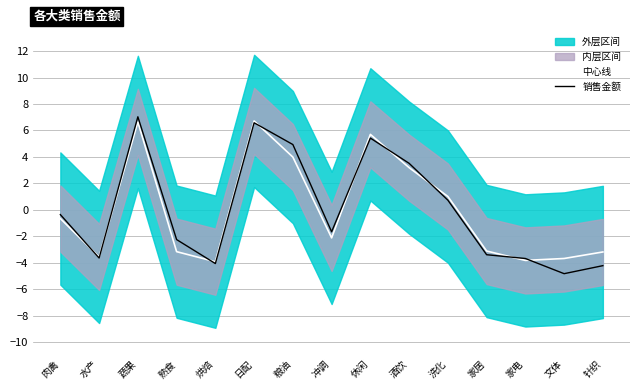

Which series has the widest spread of values?

销售金额